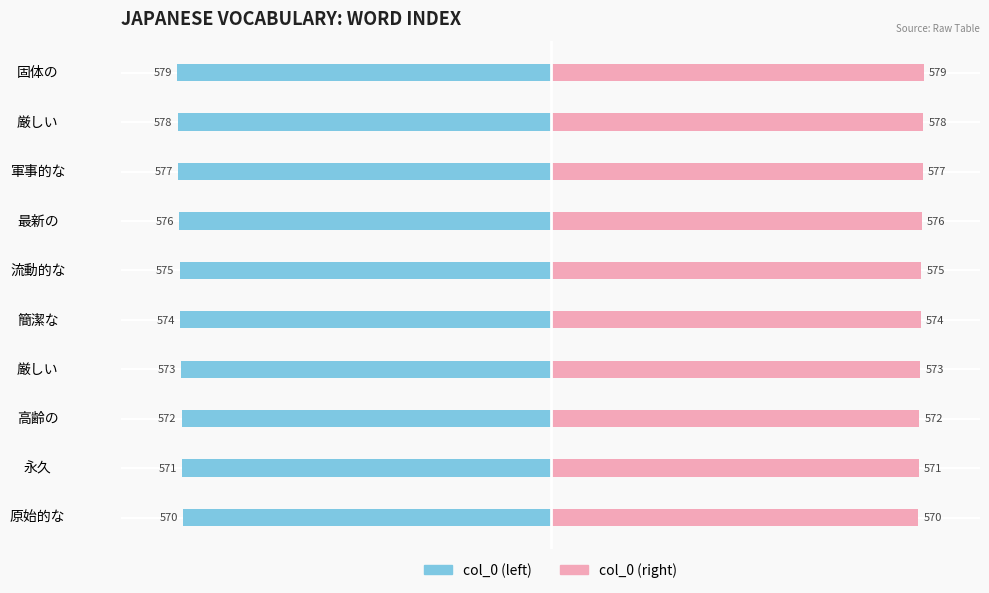

Reading left to right, transcribe all the data shown in this chart.

col_0 (left): -570	-571	-572	-573	-574	-575	-576	-577	-578	-579
col_0 (right): 570	571	572	573	574	575	576	577	578	579